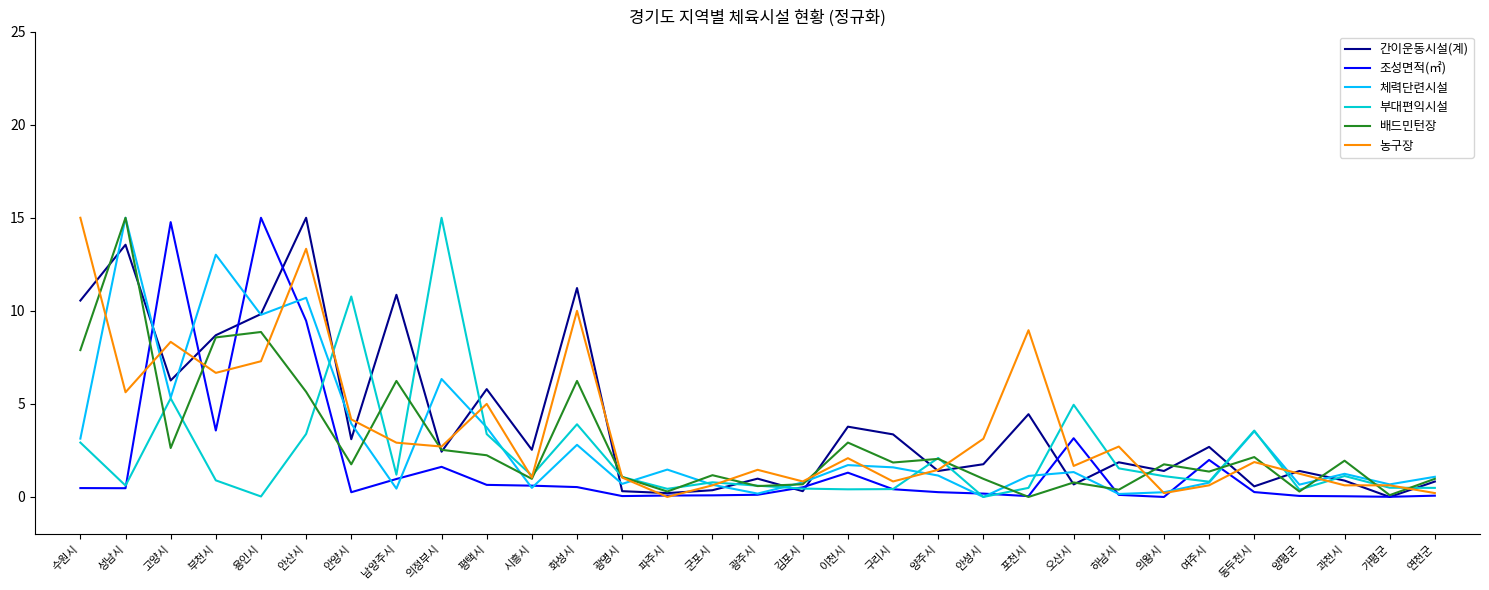

What is the maximum value for 부대편익시설?

15.0